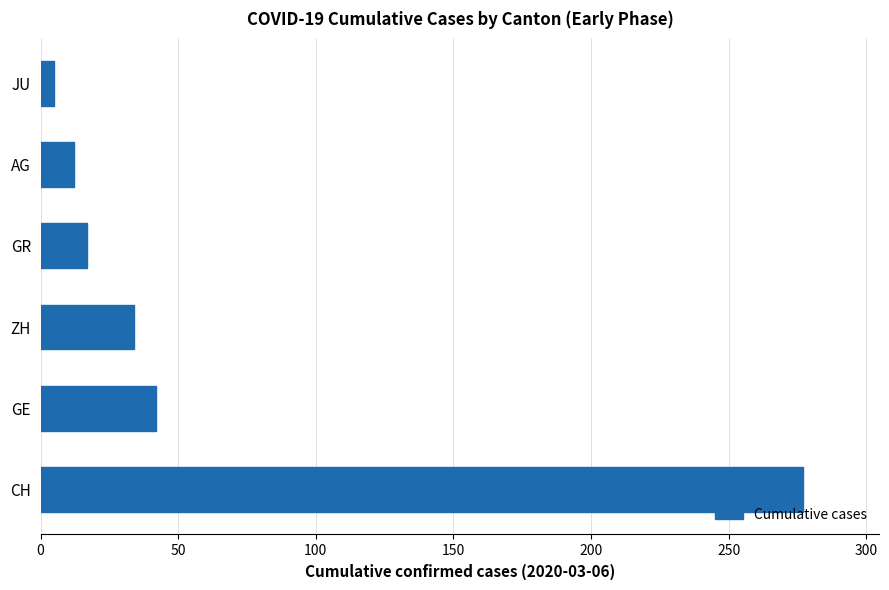

What is the ratio of the value at GR to the value at GE?

0.4